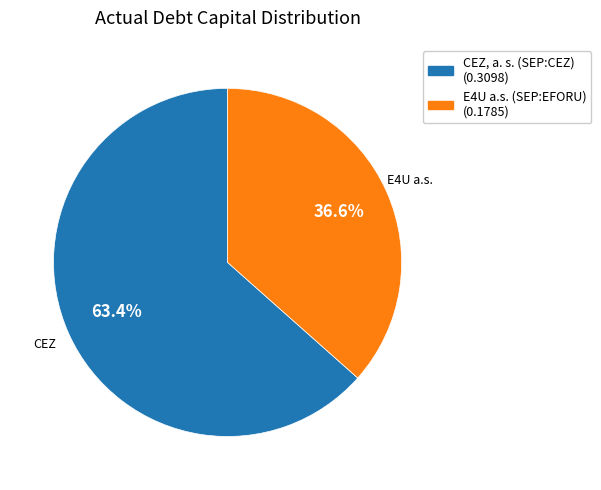

Which slice is the largest?

CEZ, a. s. (SEP:CEZ)